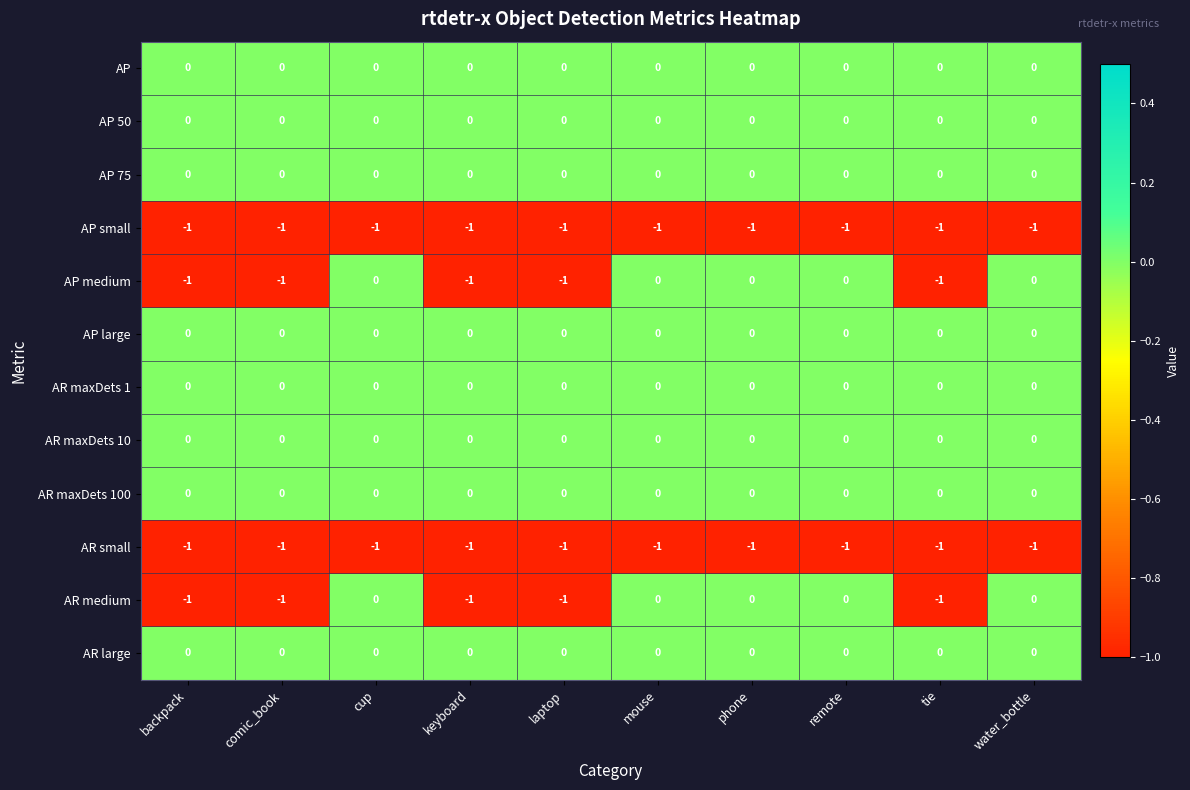

What is the total value across all series at keyboard?

-4